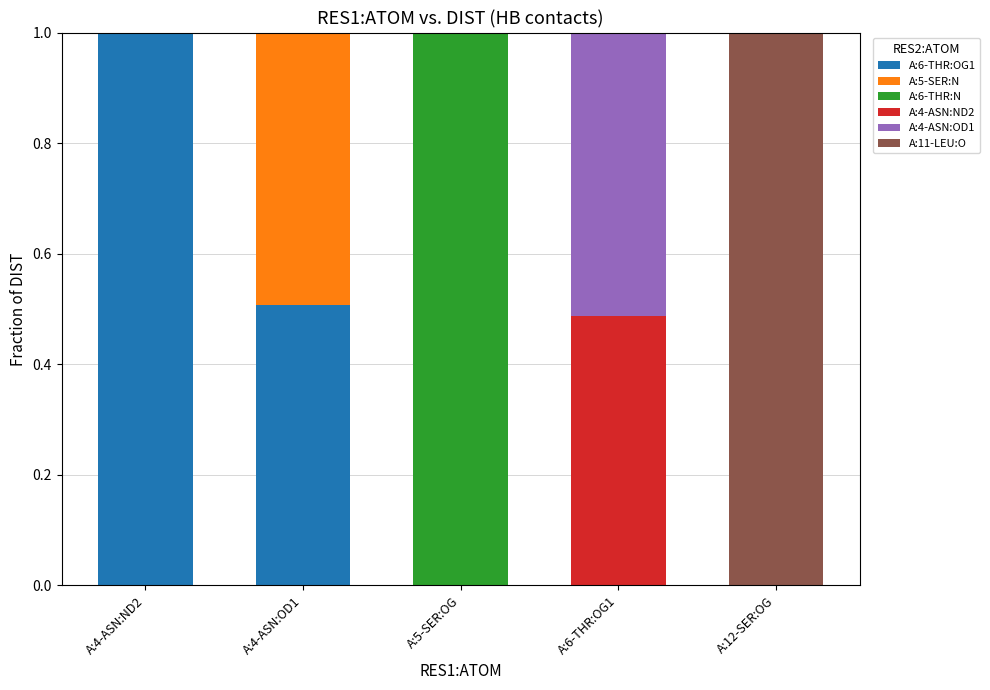

What is the total value across all series at A:5-SER:OG?

1.0